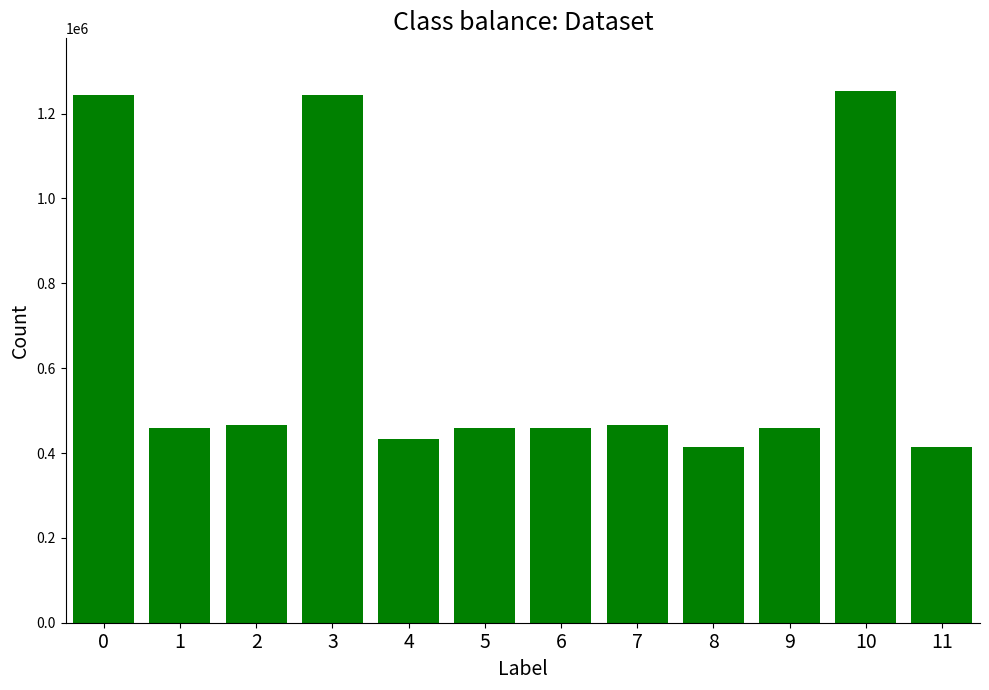

What is the value of the 8th bar from the left?

466356